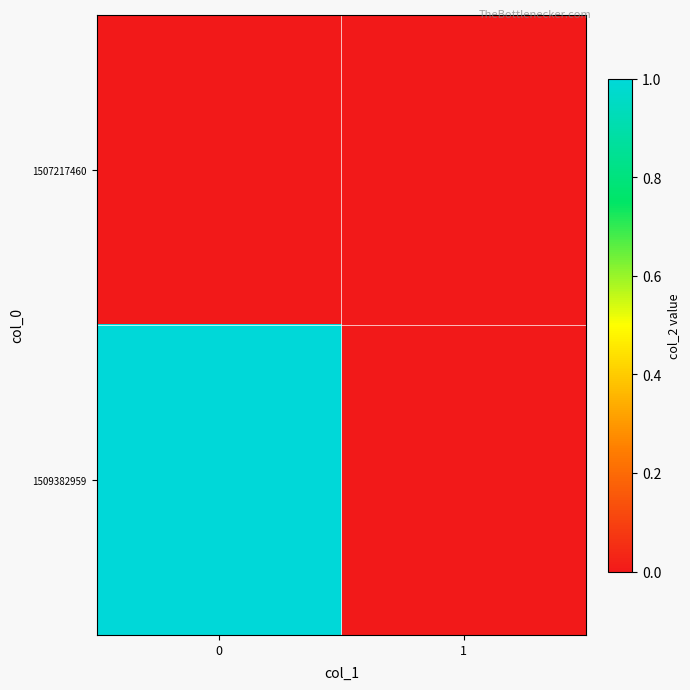

List the series in order of their overall mean, highest first.

1509382959, 1507217460